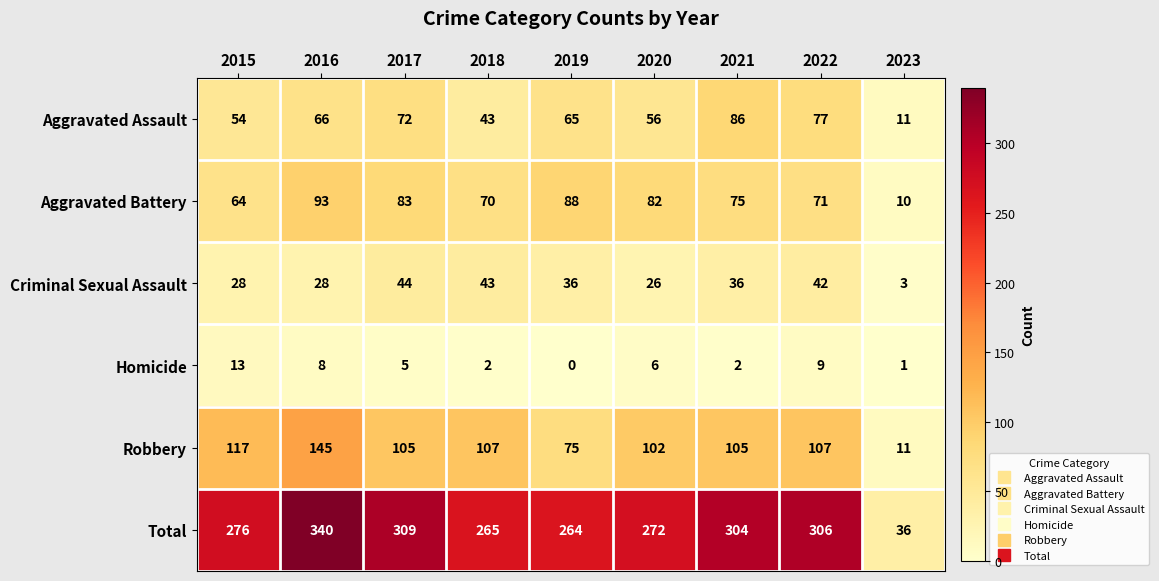

List the series in order of their peak value, highest first.

Total, Robbery, Aggravated Battery, Aggravated Assault, Criminal Sexual Assault, Homicide